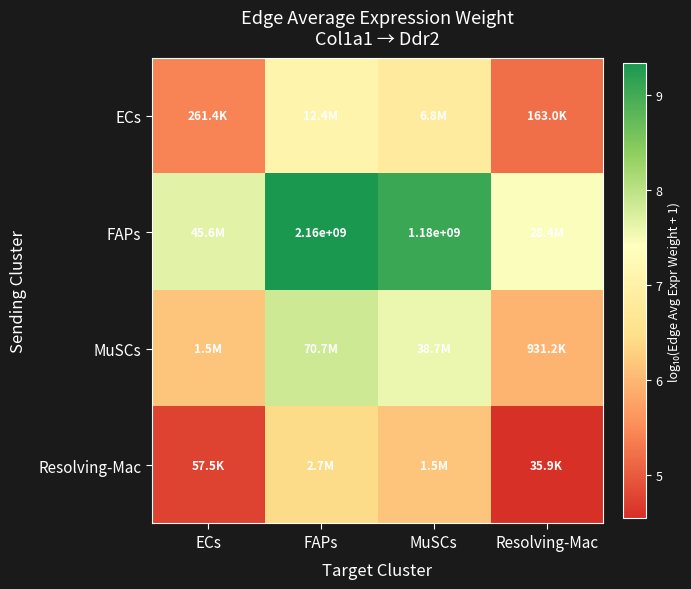

Between ECs and FAPs, which series saw the biggest shift?

FAPs